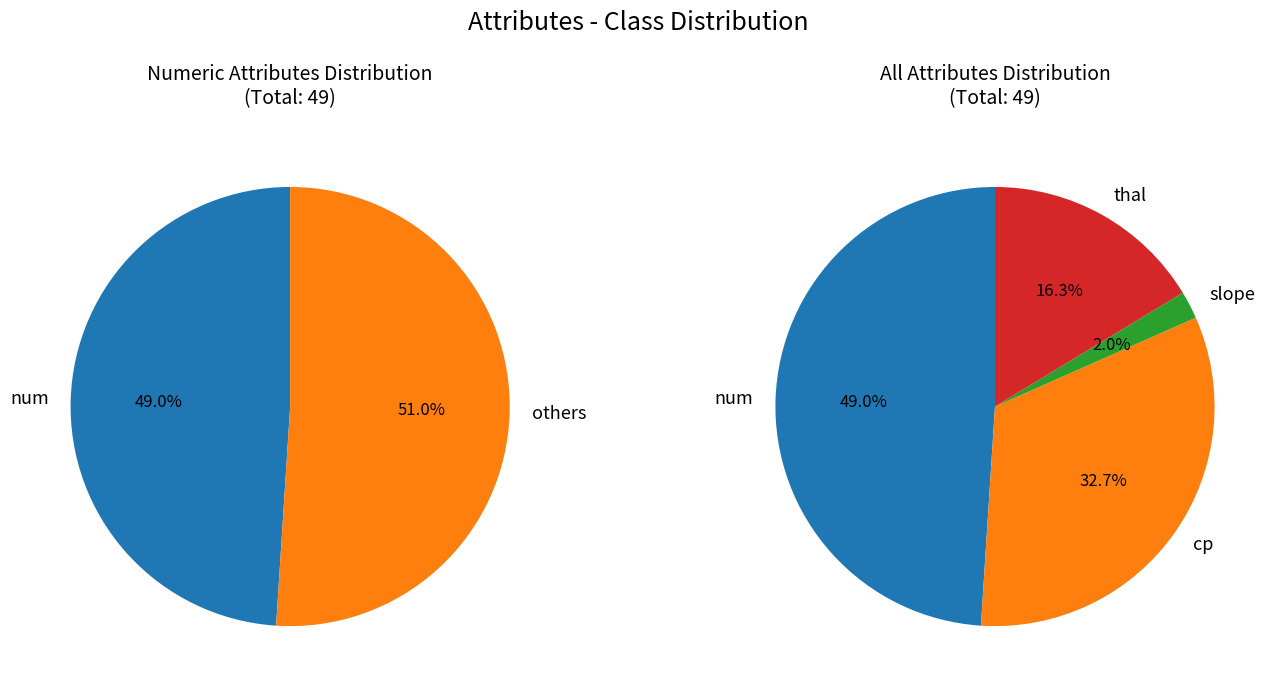

To the nearest percent, what is the combined percentage of thal and num?

65%